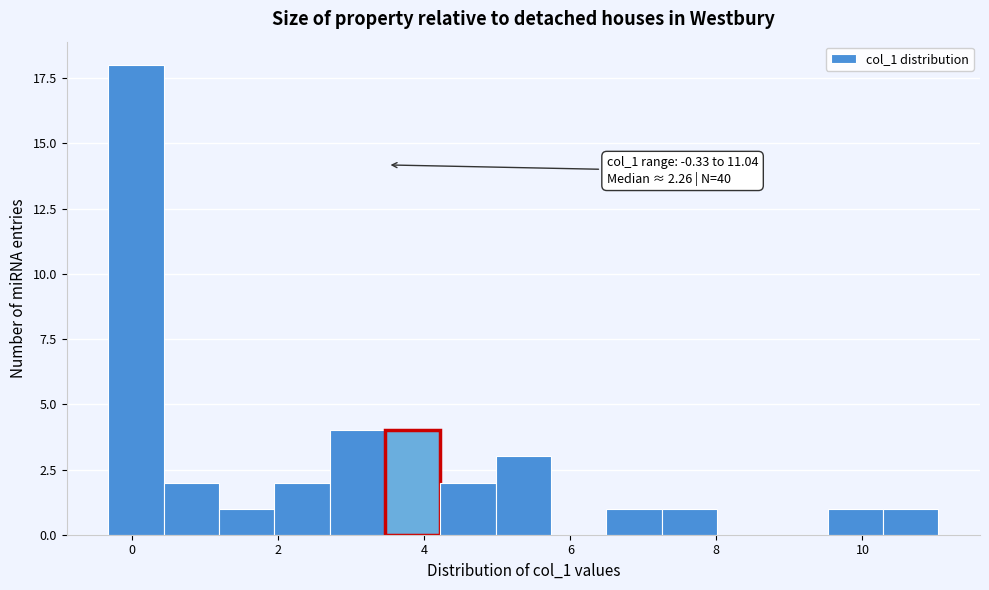

Read against the x-axis, roughly where is the centre of the tallest bar?

0.0